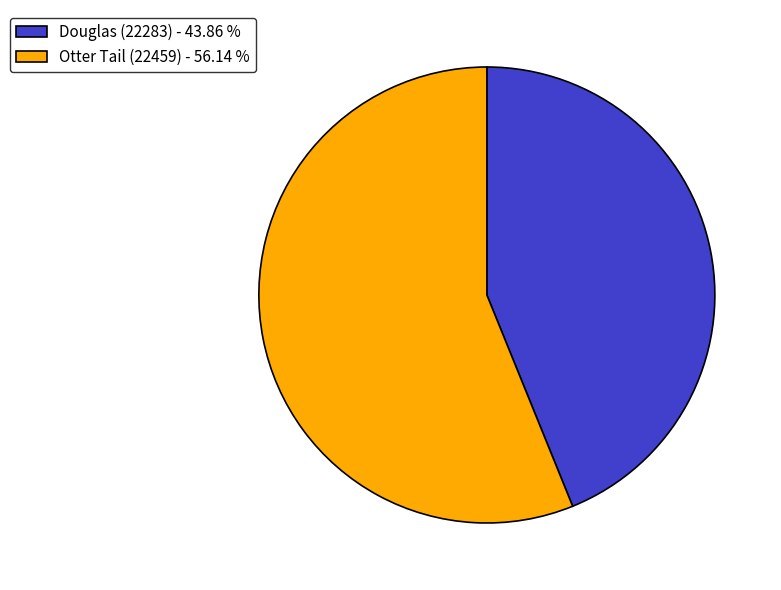

Is there any slice that represents more than half of the pie?

Yes